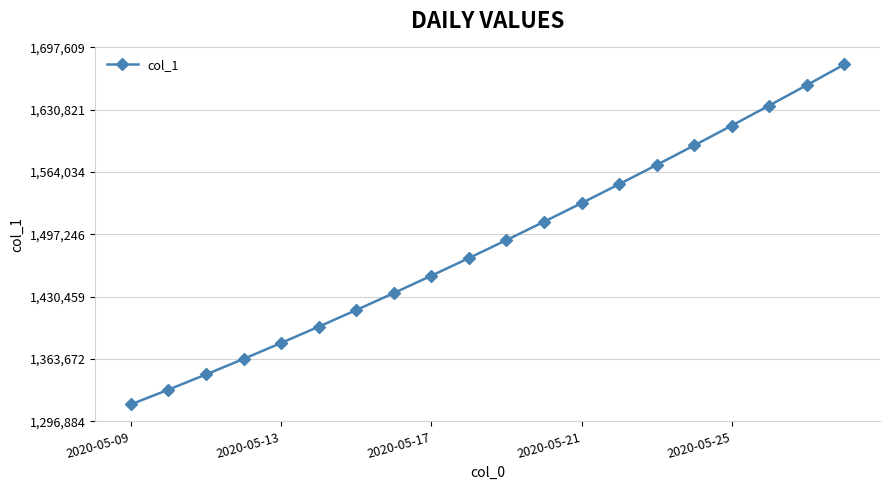

What is the difference between the maximum and minimum values?

364294.9